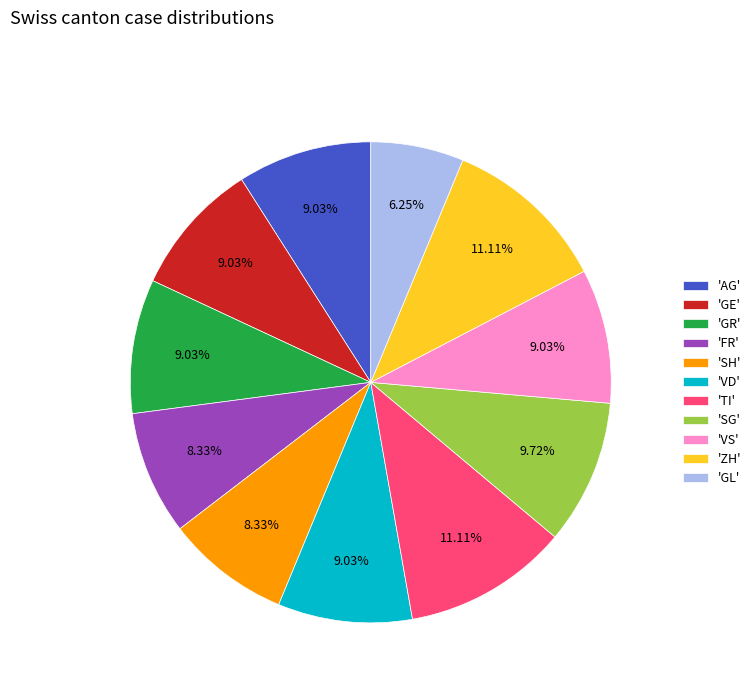

Combined, do 'VD' and 'TI' account for over 50%?

No